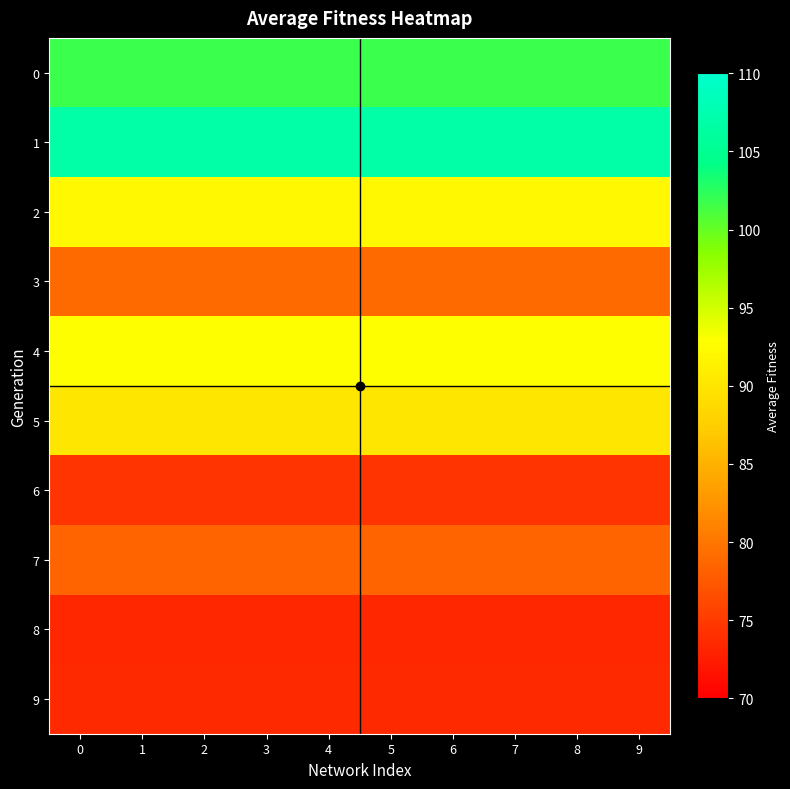

Reading left to right, what are all the values shown in this chart?

0: 0=101.8	1=101.8	2=101.8	3=101.8	4=101.8	5=101.8	6=101.8	7=101.8	8=101.8	9=101.8
1: 0=106.8	1=106.8	2=106.8	3=106.8	4=106.8	5=106.8	6=106.8	7=106.8	8=106.8	9=106.8
2: 0=92.2	1=92.2	2=92.2	3=92.2	4=92.2	5=92.2	6=92.2	7=92.2	8=92.2	9=92.2
3: 0=79.0	1=79.0	2=79.0	3=79.0	4=79.0	5=79.0	6=79.0	7=79.0	8=79.0	9=79.0
4: 0=92.7	1=92.7	2=92.7	3=92.7	4=92.7	5=92.7	6=92.7	7=92.7	8=92.7	9=92.7
5: 0=90.0	1=90.0	2=90.0	3=90.0	4=90.0	5=90.0	6=90.0	7=90.0	8=90.0	9=90.0
6: 0=74.4	1=74.4	2=74.4	3=74.4	4=74.4	5=74.4	6=74.4	7=74.4	8=74.4	9=74.4
7: 0=78.6	1=78.6	2=78.6	3=78.6	4=78.6	5=78.6	6=78.6	7=78.6	8=78.6	9=78.6
8: 0=73.4	1=73.4	2=73.4	3=73.4	4=73.4	5=73.4	6=73.4	7=73.4	8=73.4	9=73.4
9: 0=73.5	1=73.5	2=73.5	3=73.5	4=73.5	5=73.5	6=73.5	7=73.5	8=73.5	9=73.5